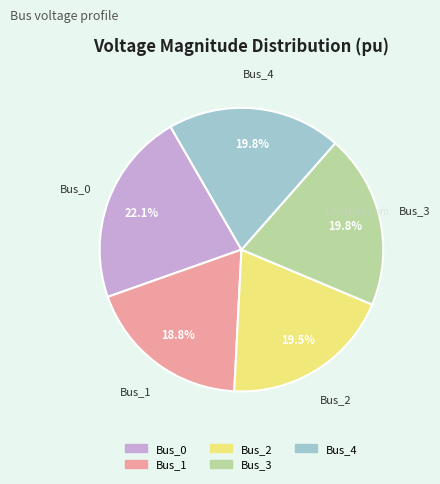

To the nearest percent, what is the difference between the Bus_0 and Bus_3 slice percentages?

2%